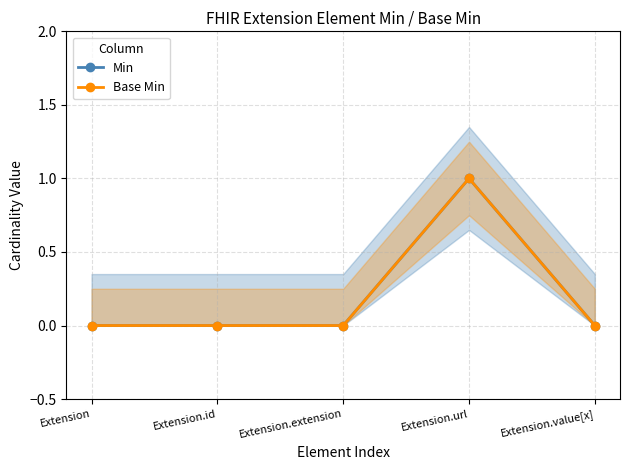

Count the Min values in the range 0 to 1.

5